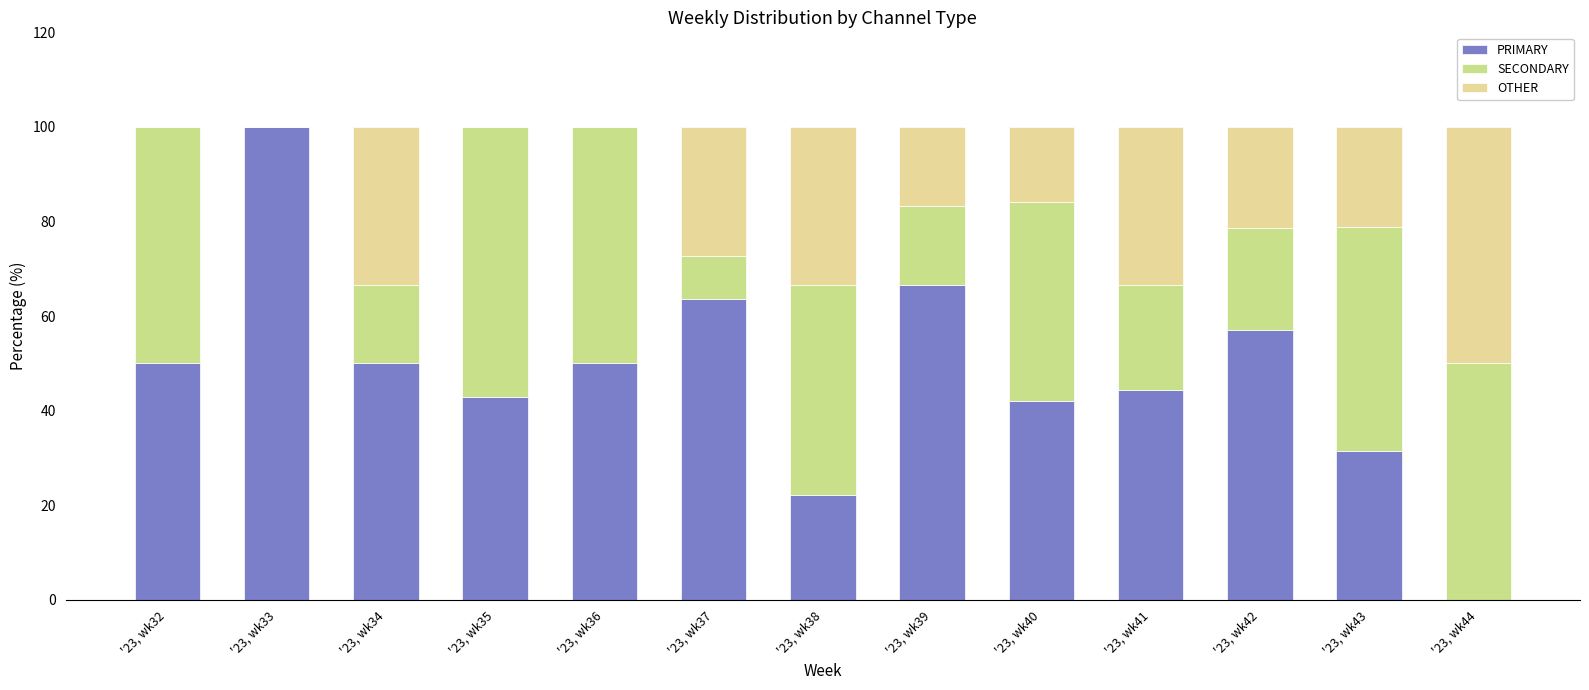

How many categories are shown in the chart?

13